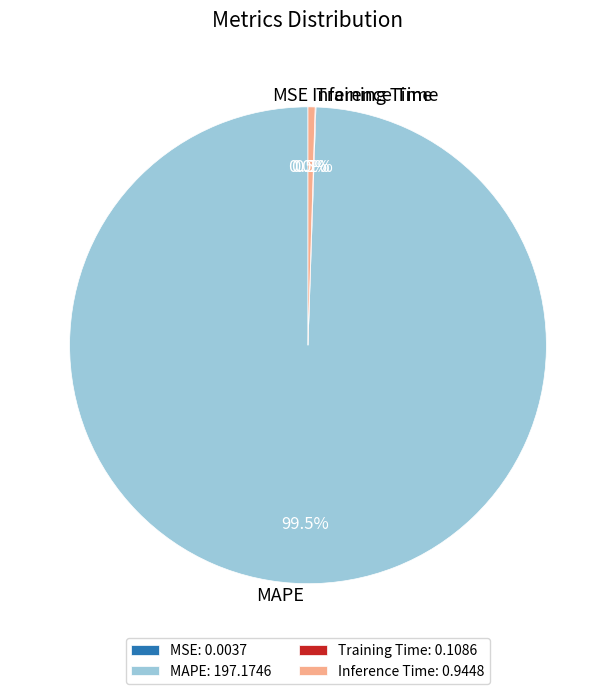

To the nearest percent, what is the difference between the MAPE and Inference Time slice percentages?

99%